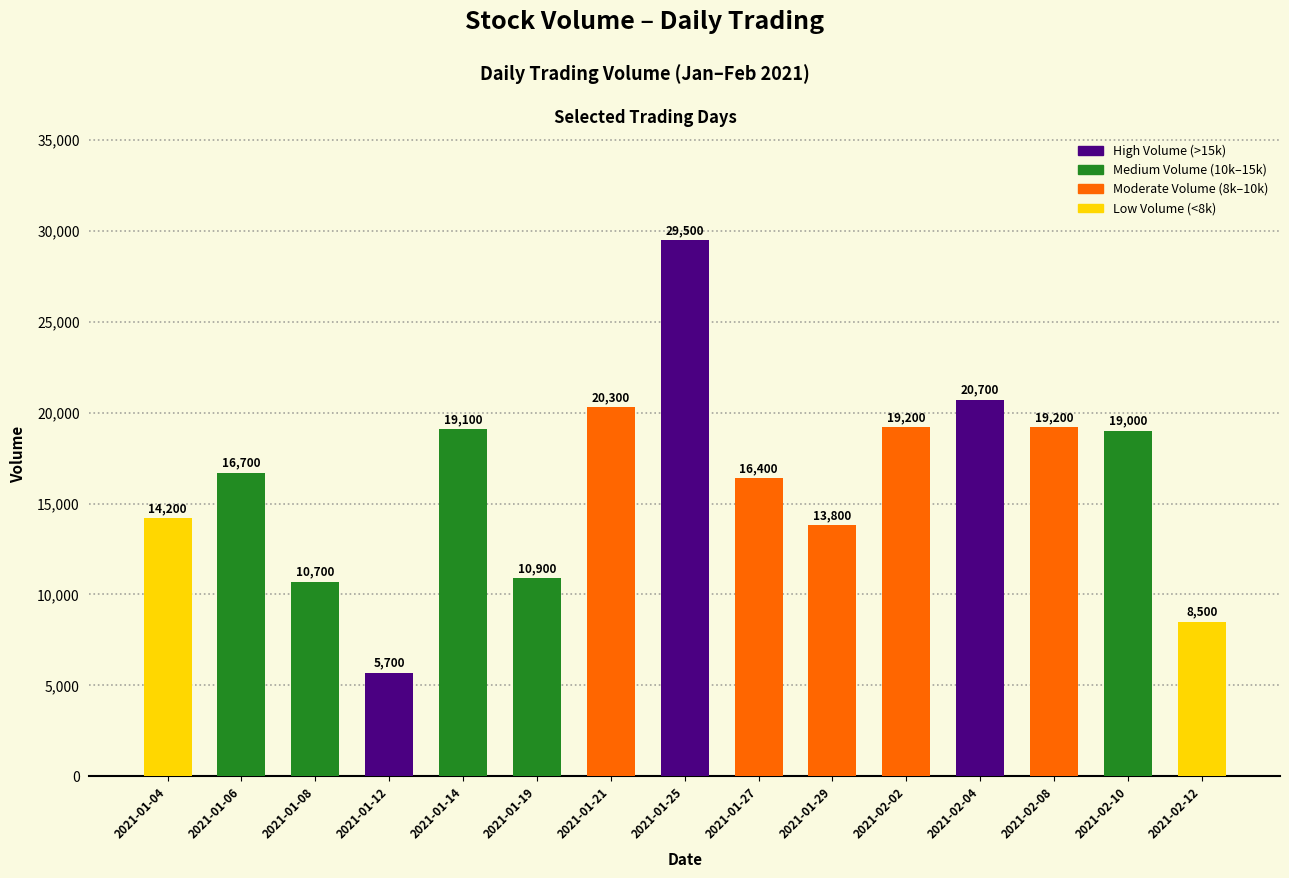

Reading left to right, transcribe all the data shown in this chart.

14200	16700	10700	5700	19100	10900	20300	29500	16400	13800	19200	20700	19200	19000	8500